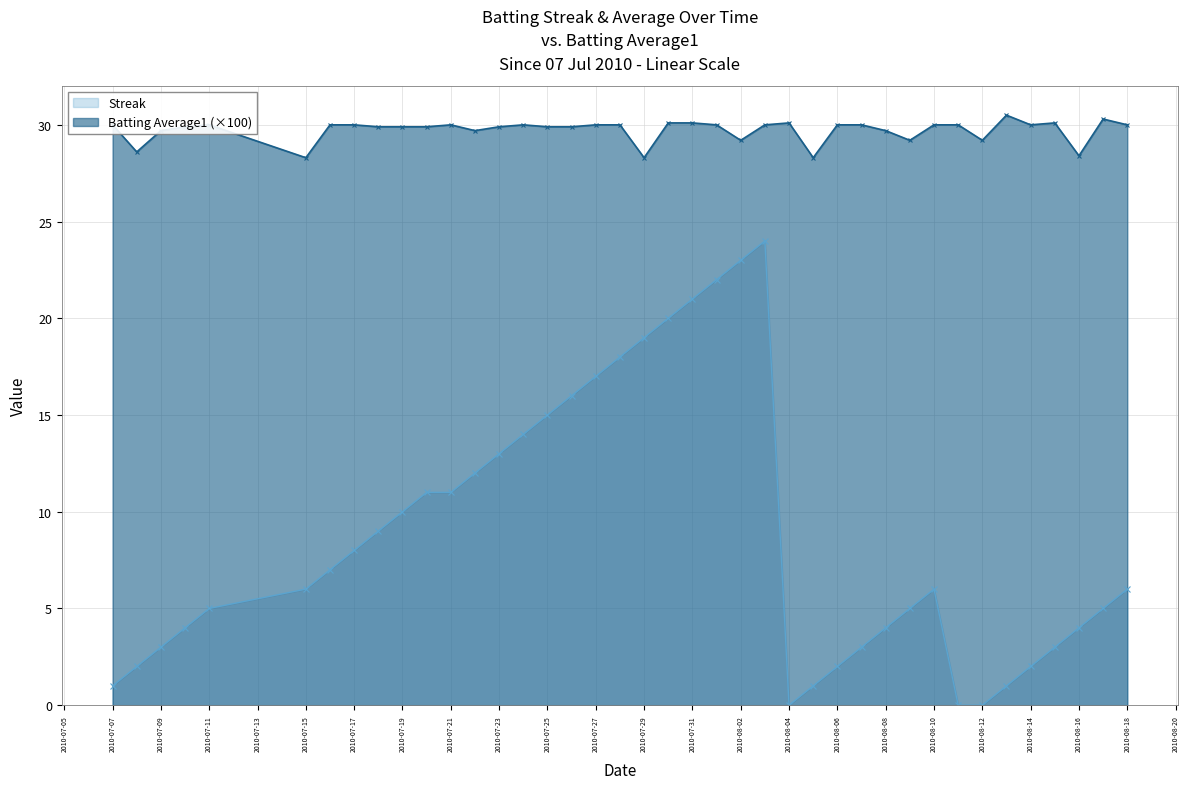

At which category does Batting Average1 reach its first local peak?

2010-07-11